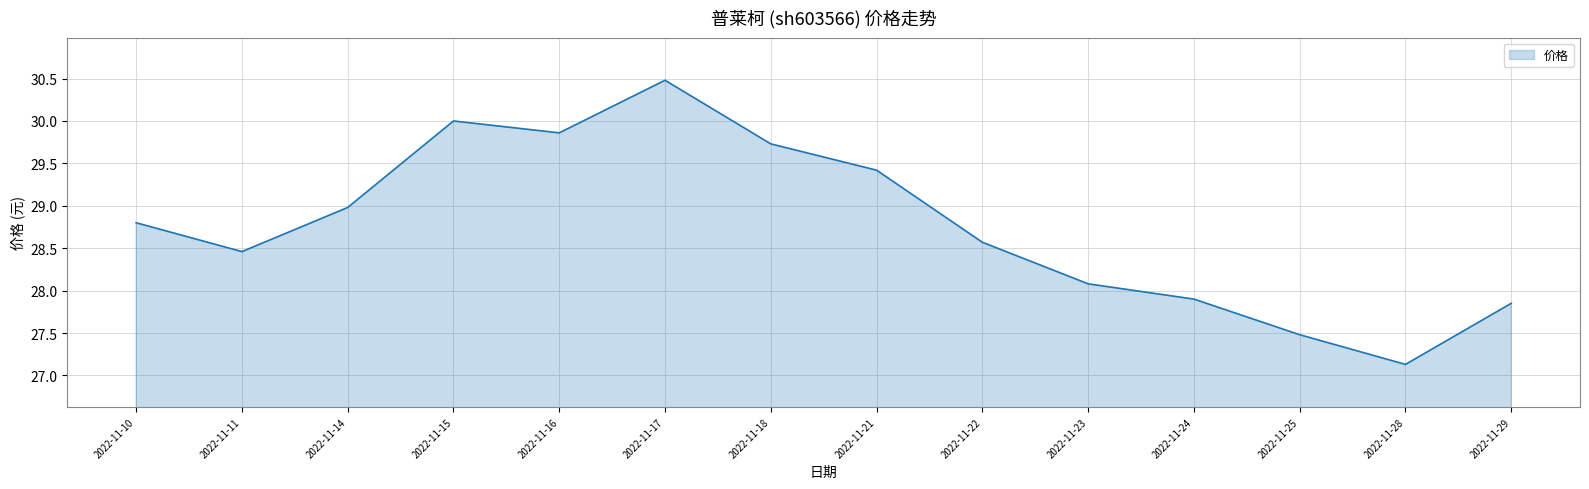

What is the minimum value shown in the chart?

27.1